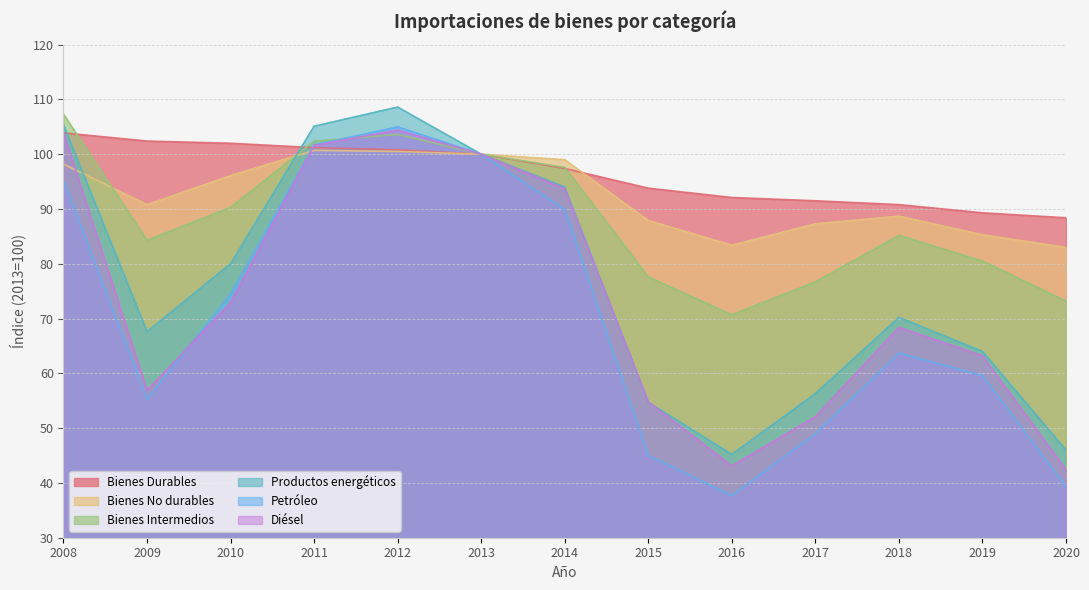

List the series in order of their peak value, lowest first.

Bienes No durables, Bienes Durables, Diésel, Petróleo, Bienes Intermedios, Productos energéticos